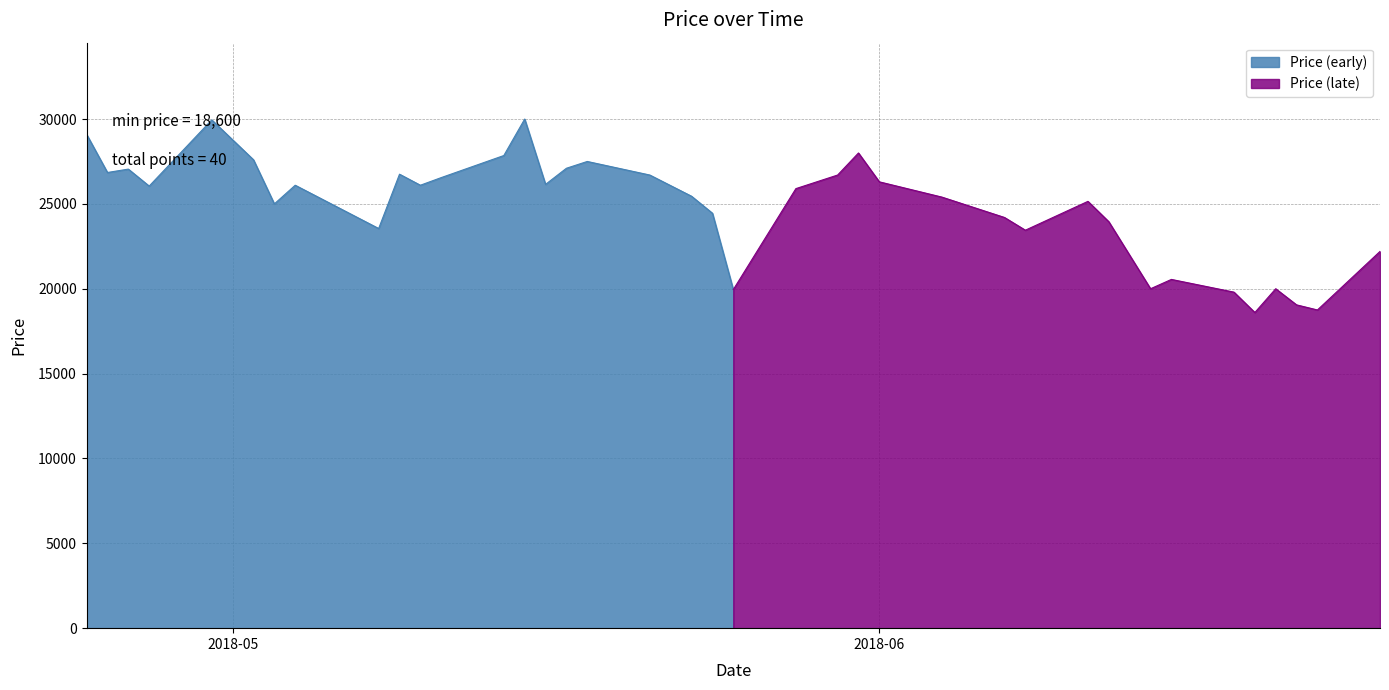

Reading left to right, list all the values displayed in this chart.

29100	26850	27050	26050	29950	27600	25000	26100	23550	26750	26100	26550	27850	30000	26150	27100	27500	26700	25450	24450	19950	25900	26300	26700	28000	26300	25400	25000	24200	23450	25150	23950	20000	20550	19800	18600	20000	19050	18750	22200